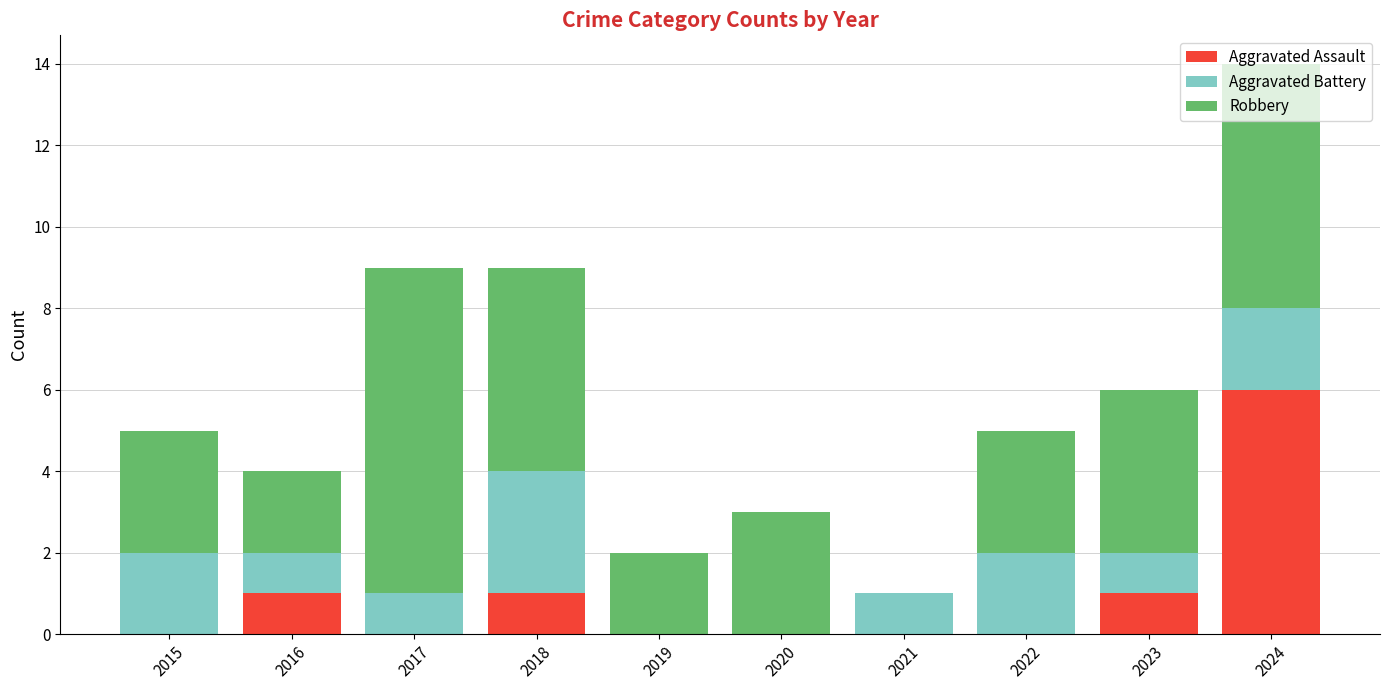

Does the chart contain stacked bars?

Yes